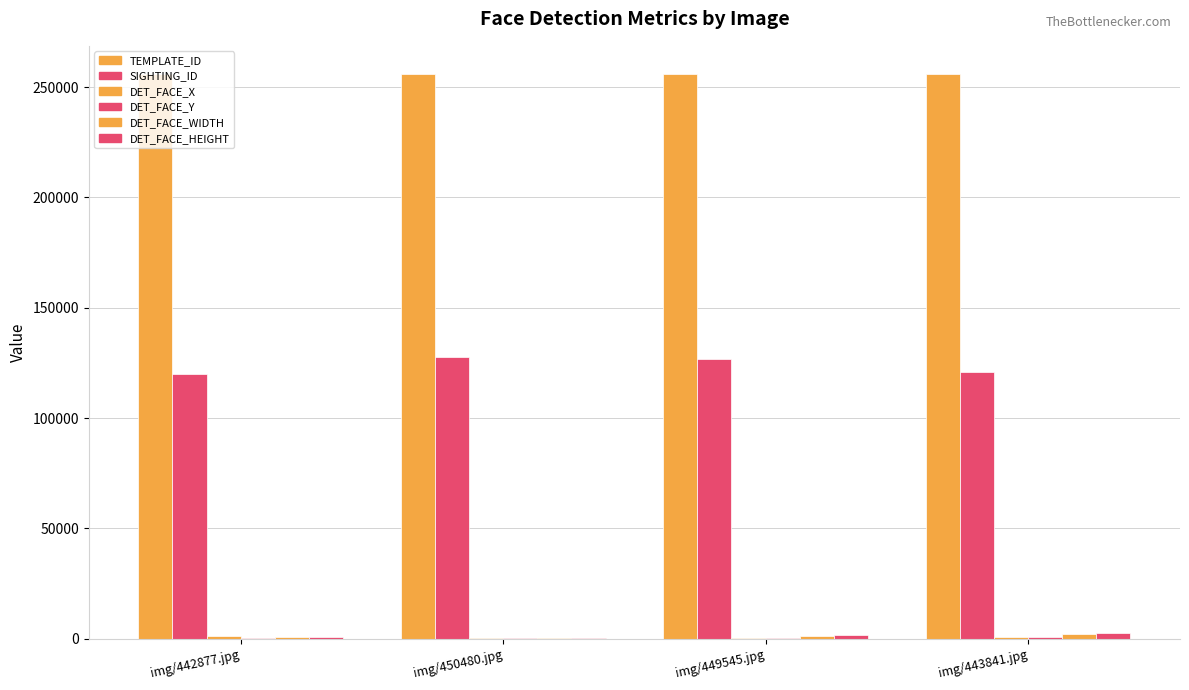

How many groups of bars are there?

4